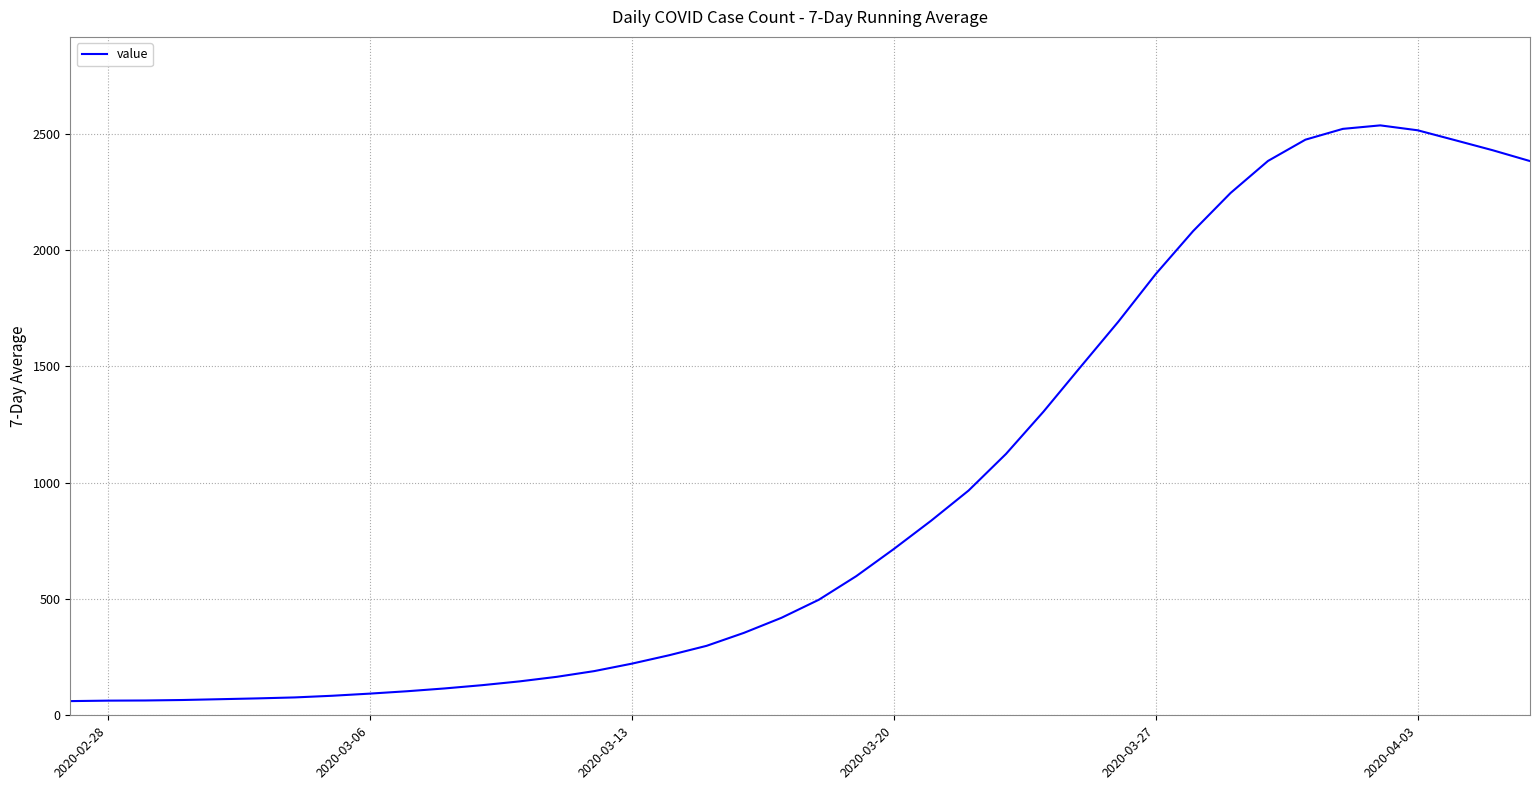

Does the chart display data point markers on the line(s)?

No